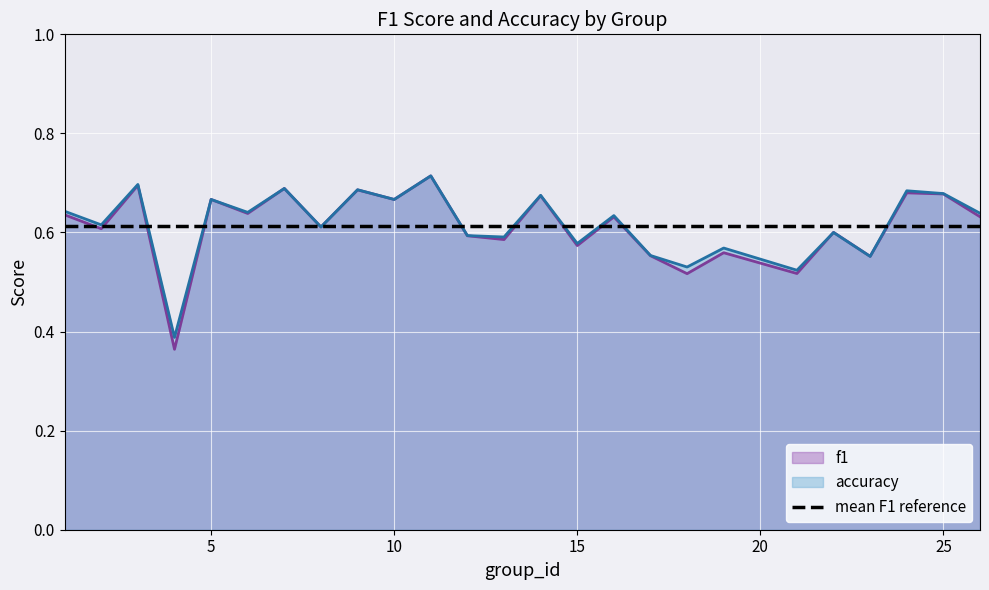

At which category does accuracy reach its first local peak?

3